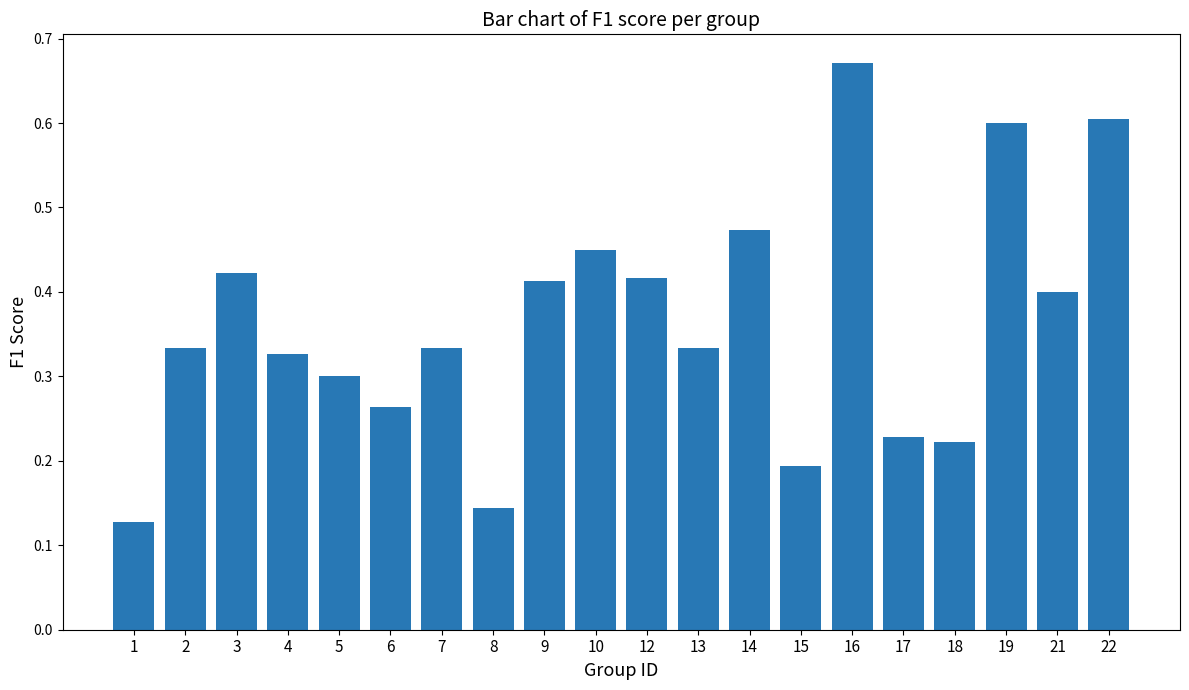

Between 13 and 1, which is larger?

13